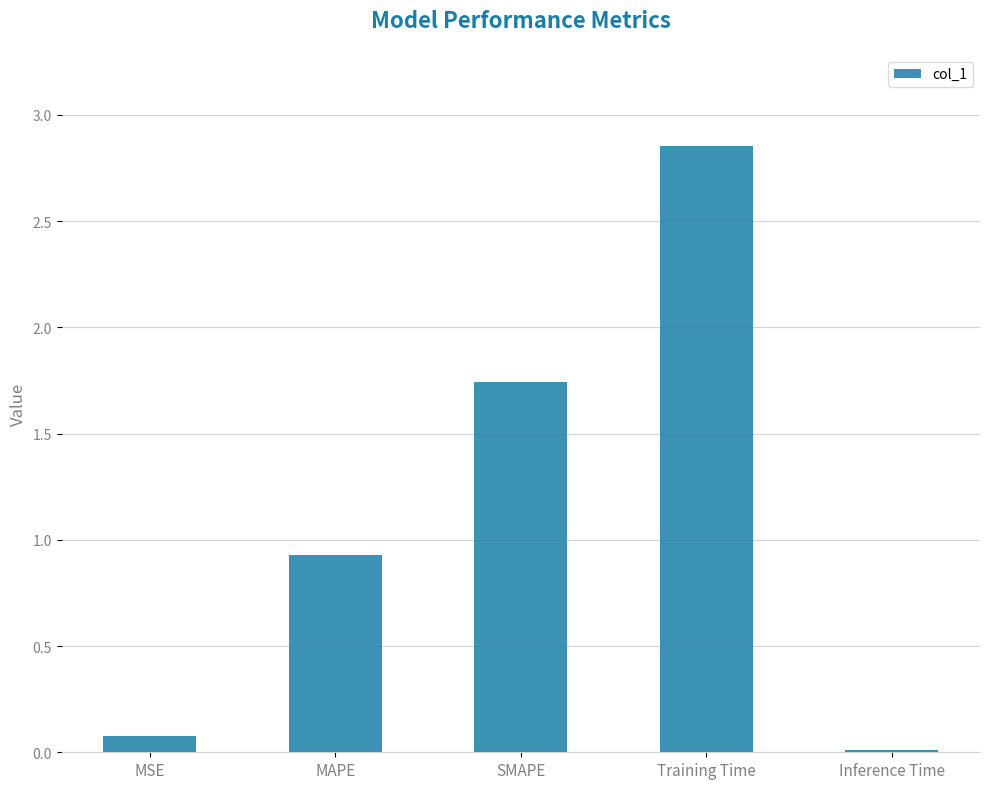

List the labels in order of value, largest first.

Training Time, SMAPE, MAPE, MSE, Inference Time